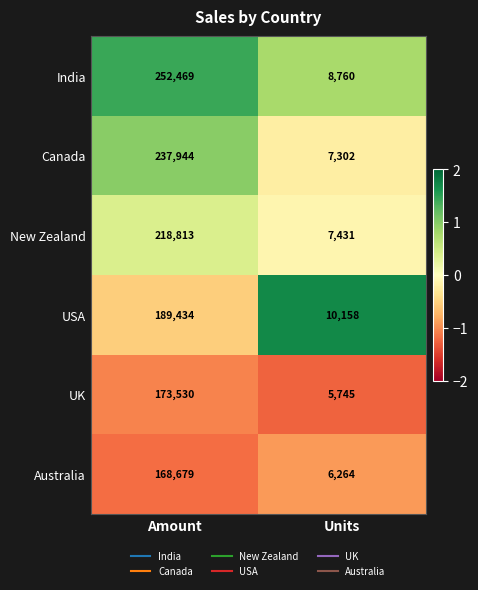

How many series are shown in this chart?

6